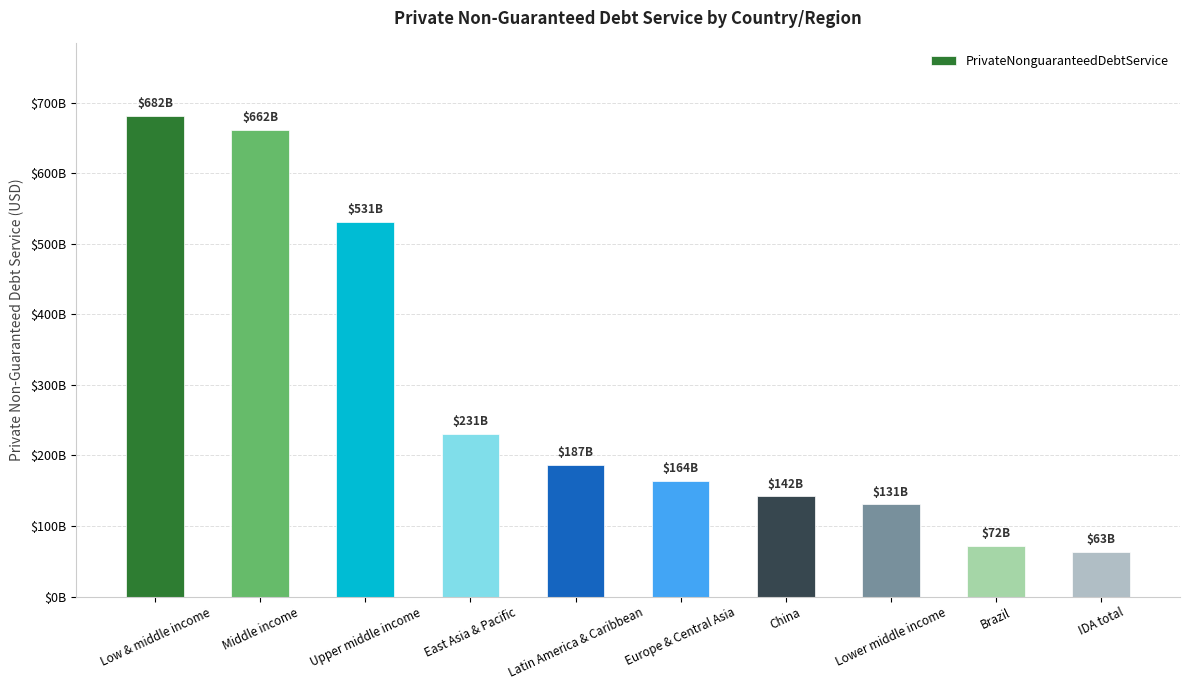

Rank the categories by value from lowest to highest.

IDA total, Brazil, Lower middle income, China, Europe & Central Asia, Latin America & Caribbean, East Asia & Pacific, Upper middle income, Middle income, Low & middle income